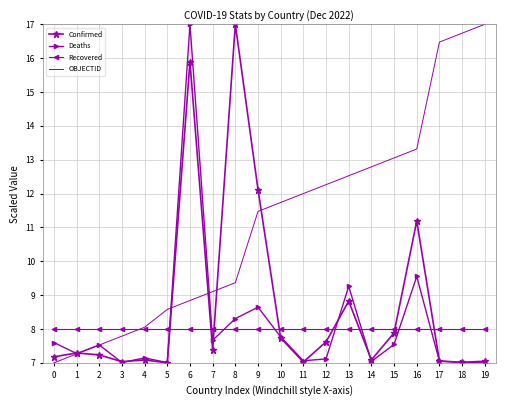

Where do Recovered and Deaths first cross each other?

5 and 6